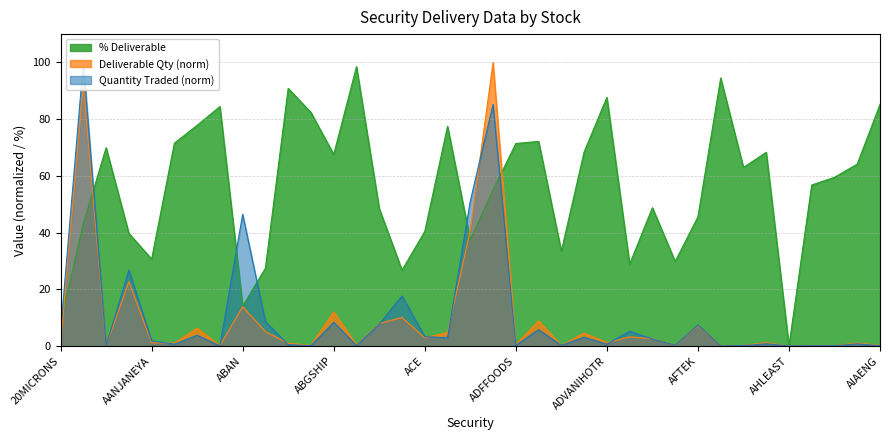

What is the difference between the second highest and second lowest values in the % Deliverable series?

86.2